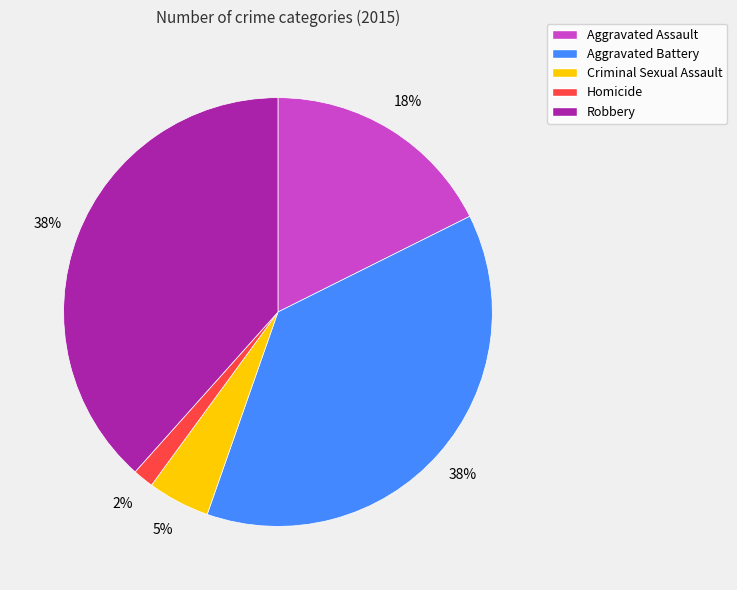

Which slice is the smallest?

Homicide